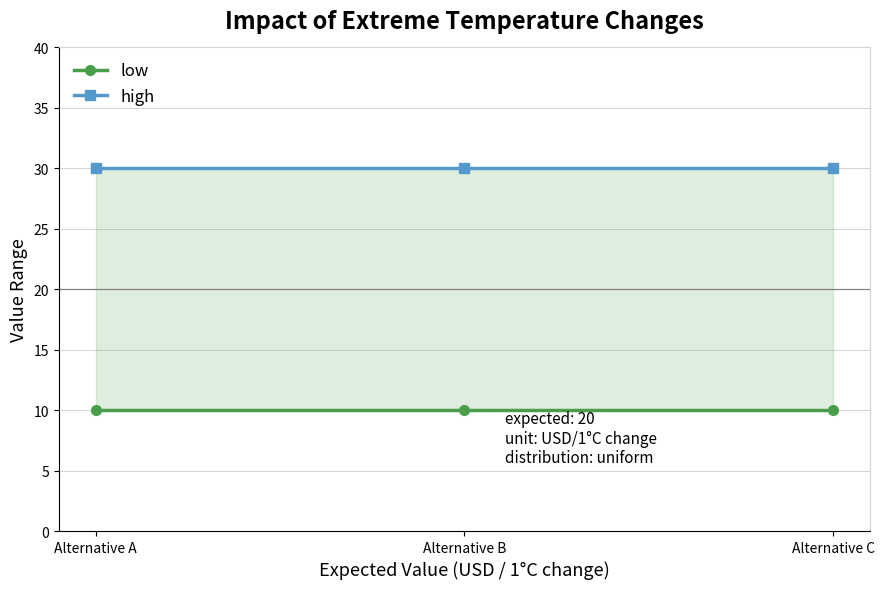

Between Alternative A and Alternative C, which is larger?

Alternative A